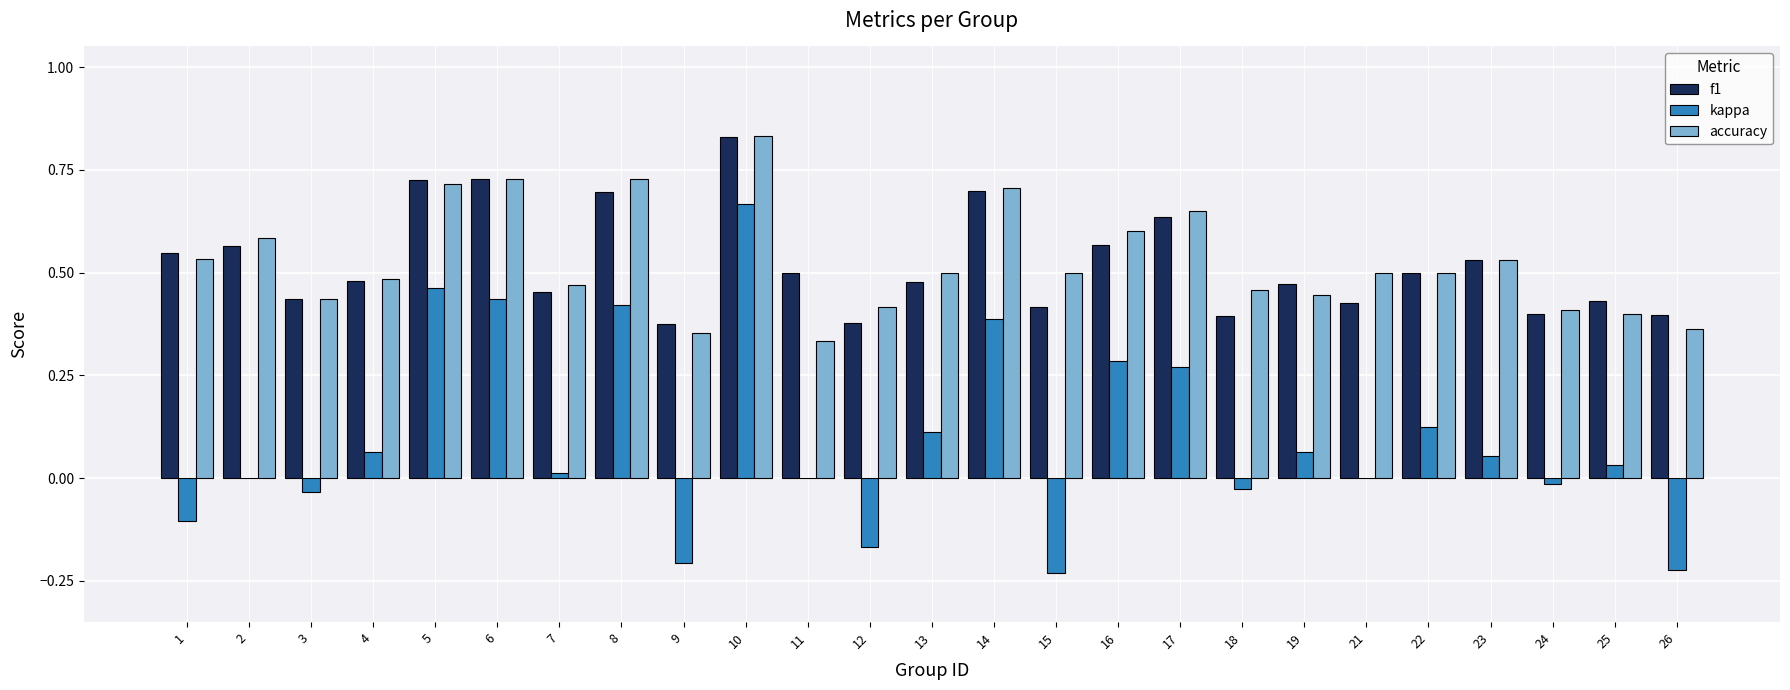

At which label does kappa reach its peak?

10